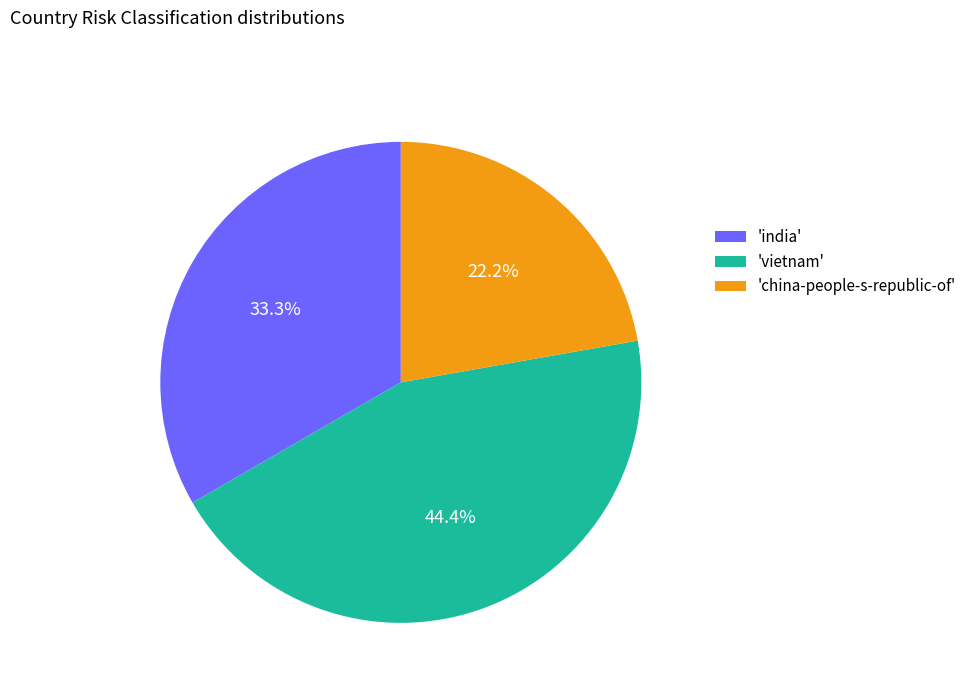

Which slice is the largest?

'vietnam'